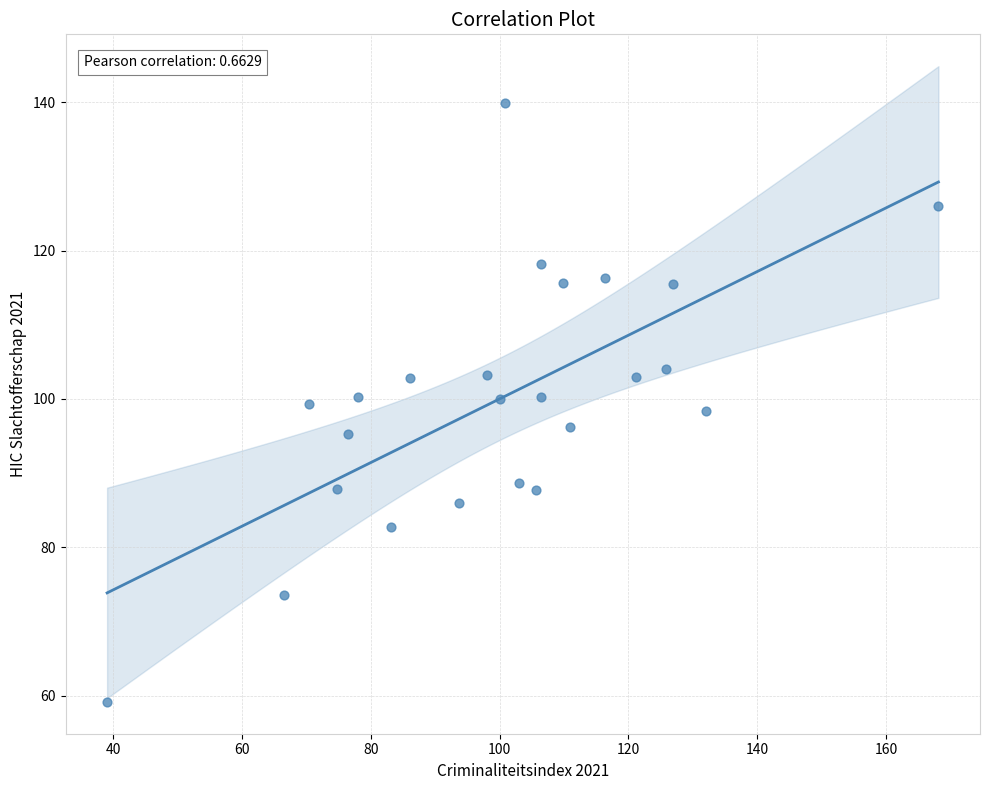

What is the range of Y values (max minus min)?

80.8